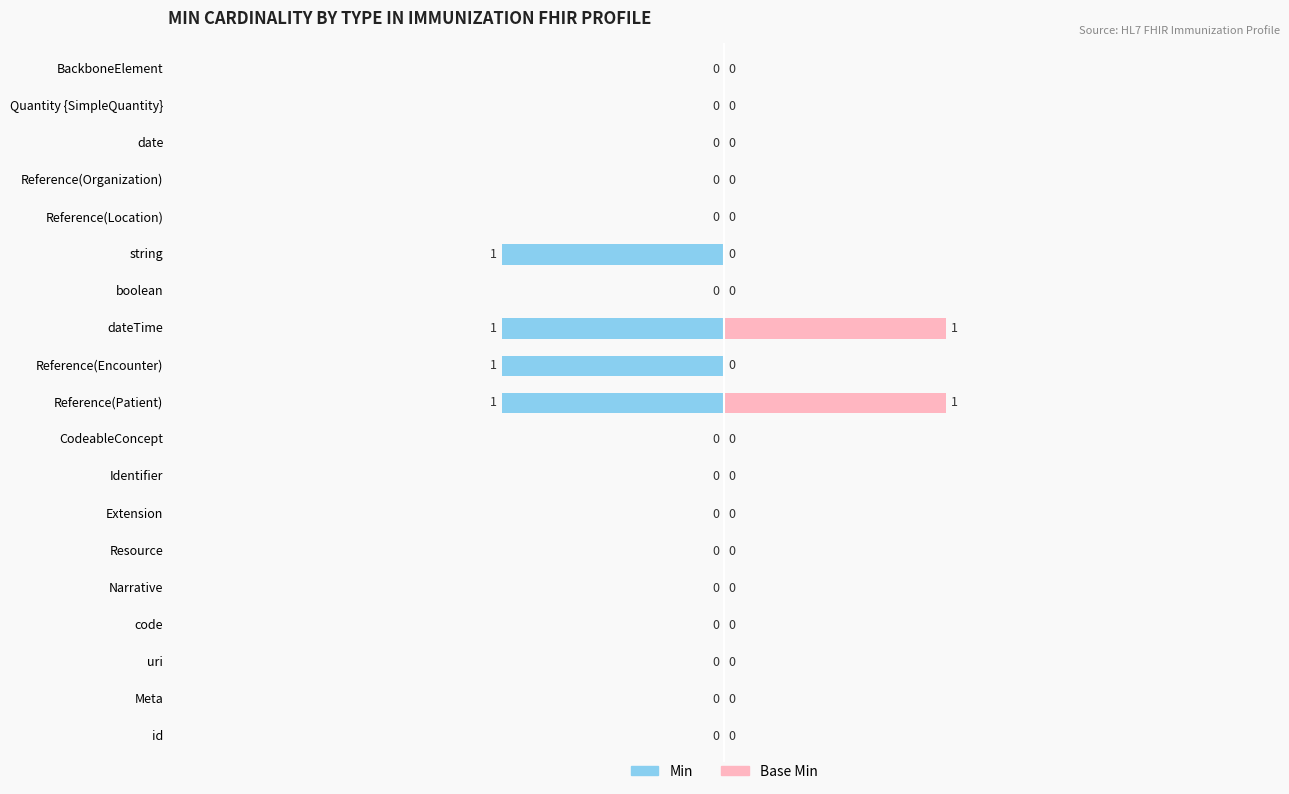

What is the difference between the maximum and minimum values in the Min series?

1